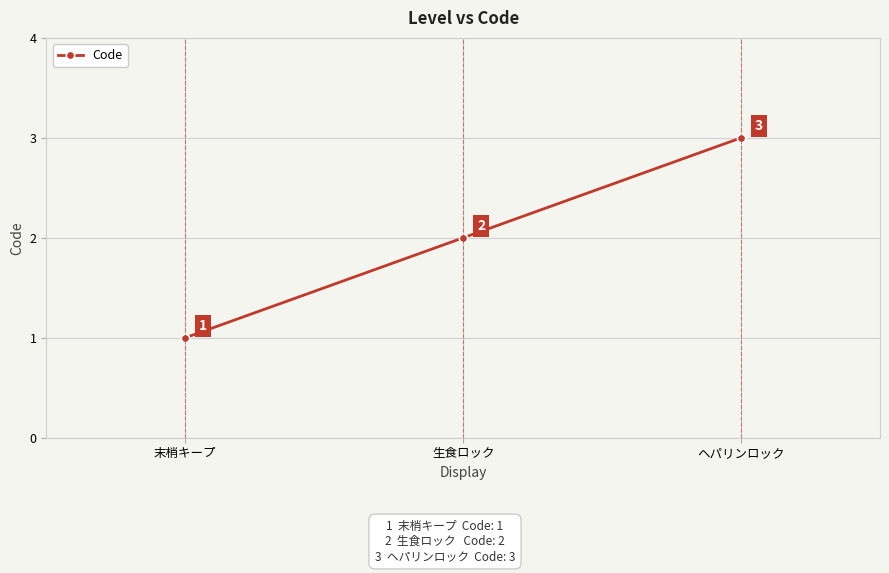

Is it true that the value at 生食ロック is 3?

False